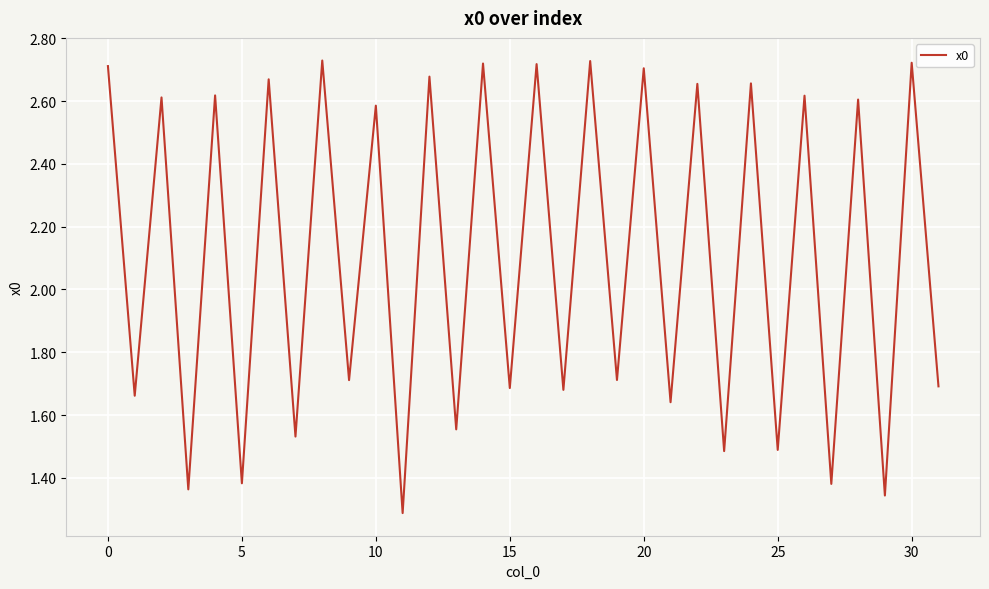

How many lines are shown in the chart?

1